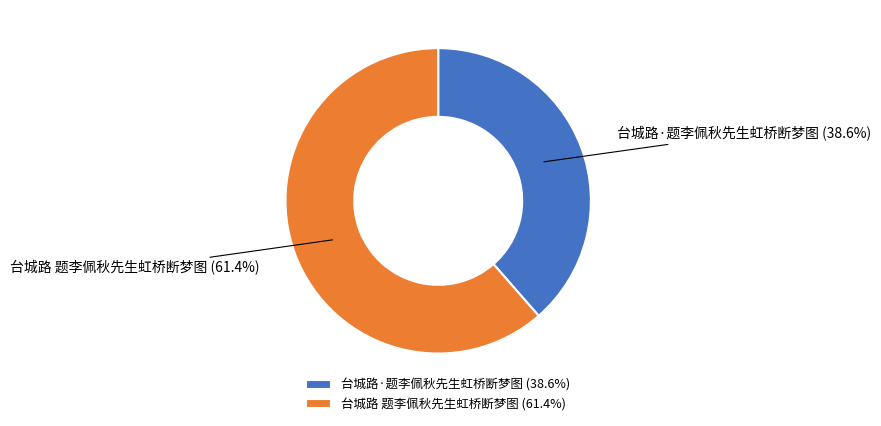

To the nearest percent, what is the average slice percentage?

50%